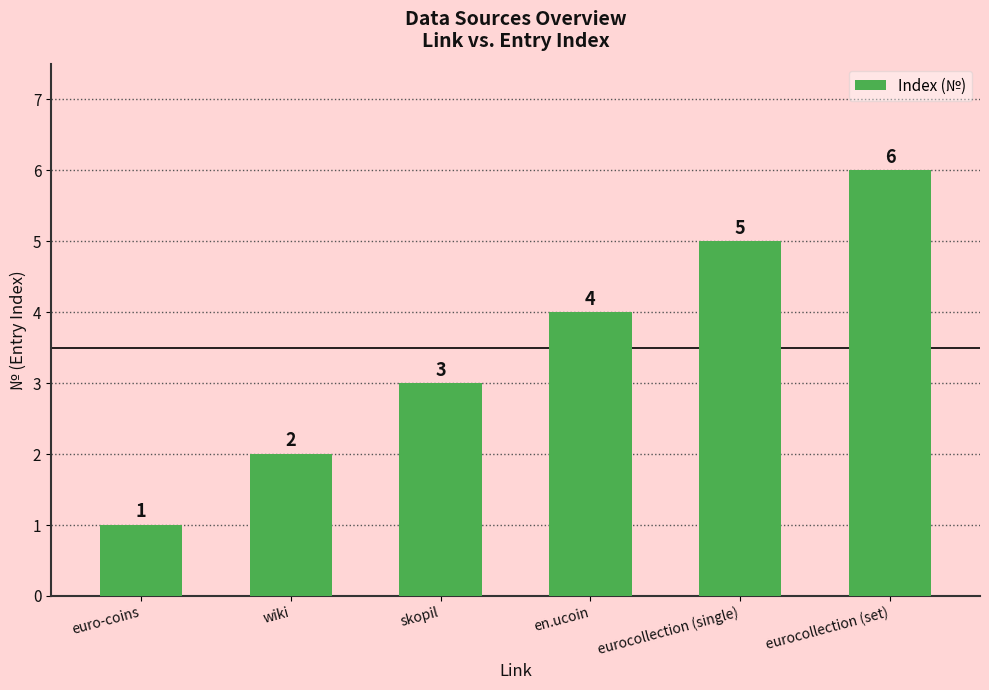

What is the smallest value displayed?

1